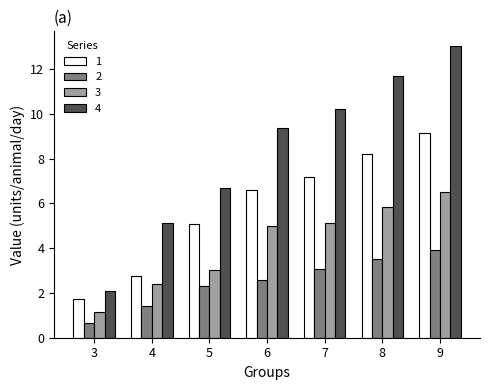

At which label does 1 reach its minimum?

3